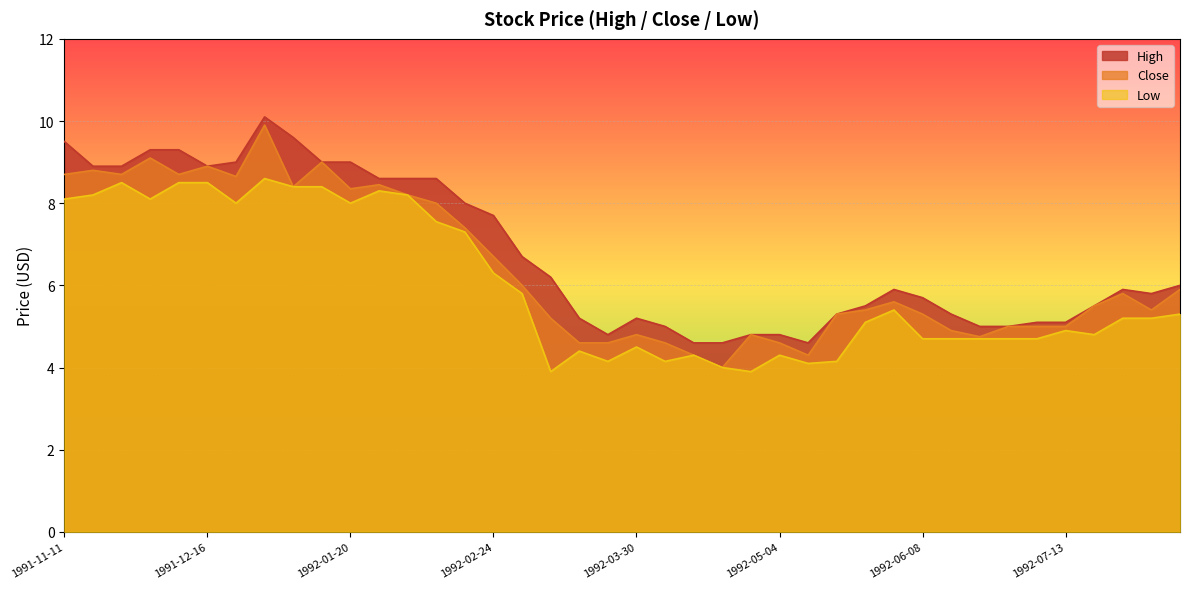

How many categories are shown in the chart?

40